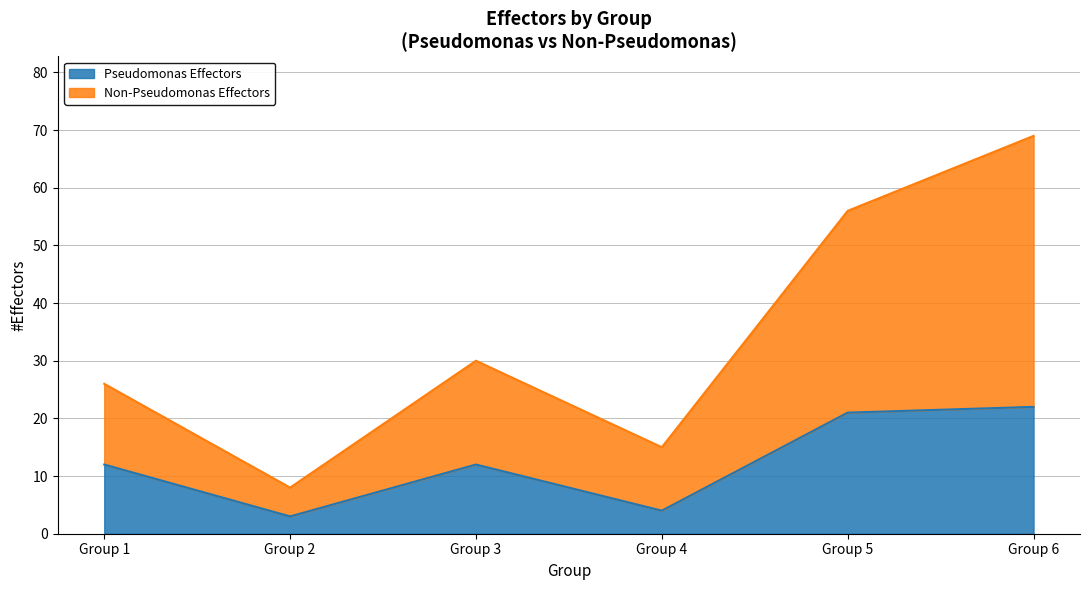

What is the lowest value of the Pseudomonas Effectors series?

3